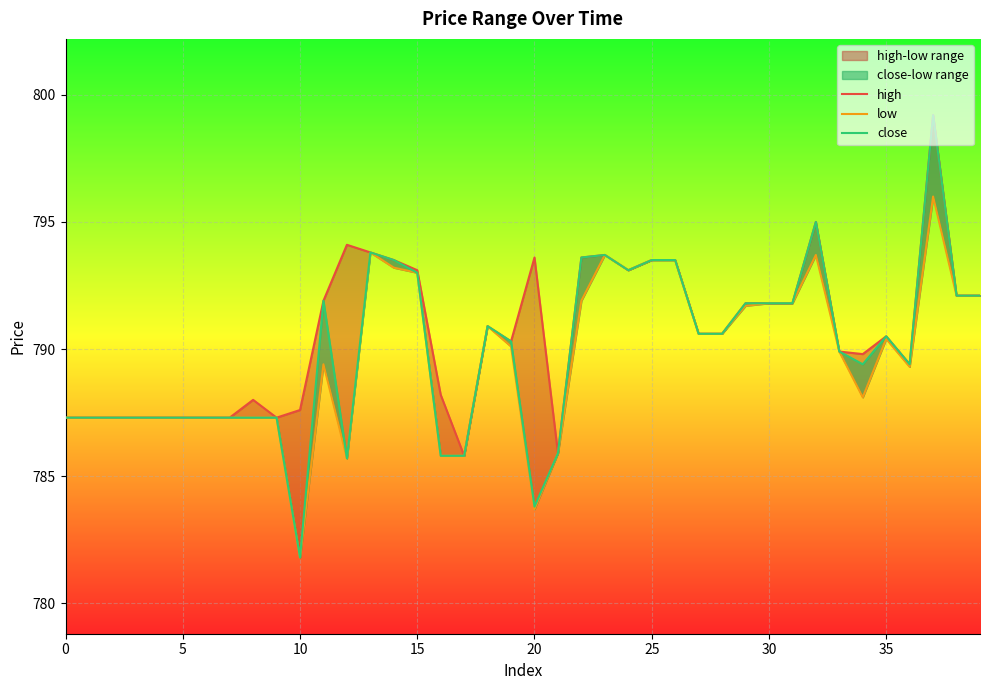

Which category has the lowest value in the close series?

10